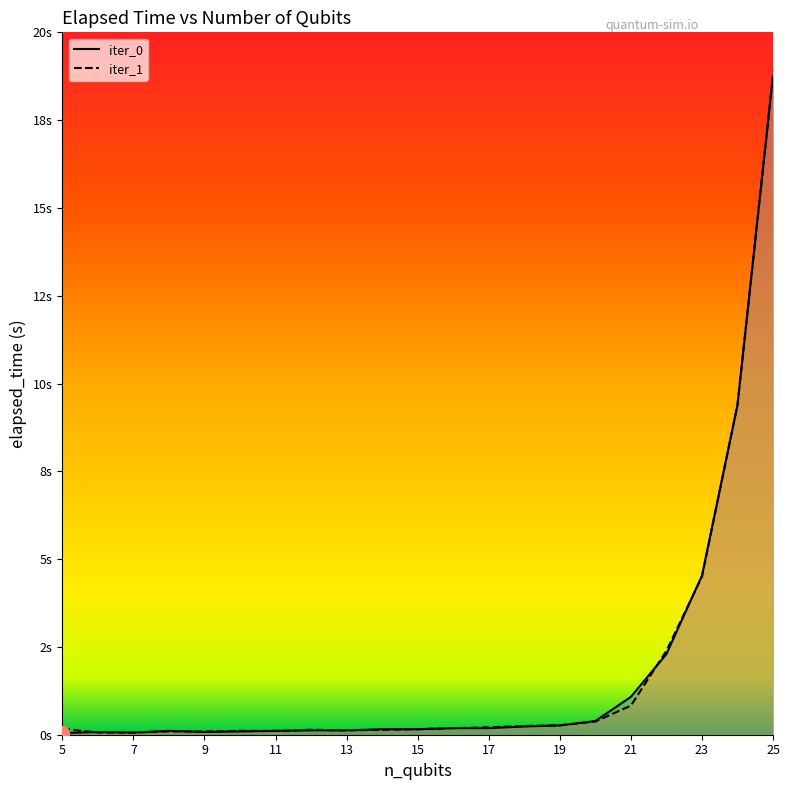

What is the highest value of the iter_1 series?

18.8